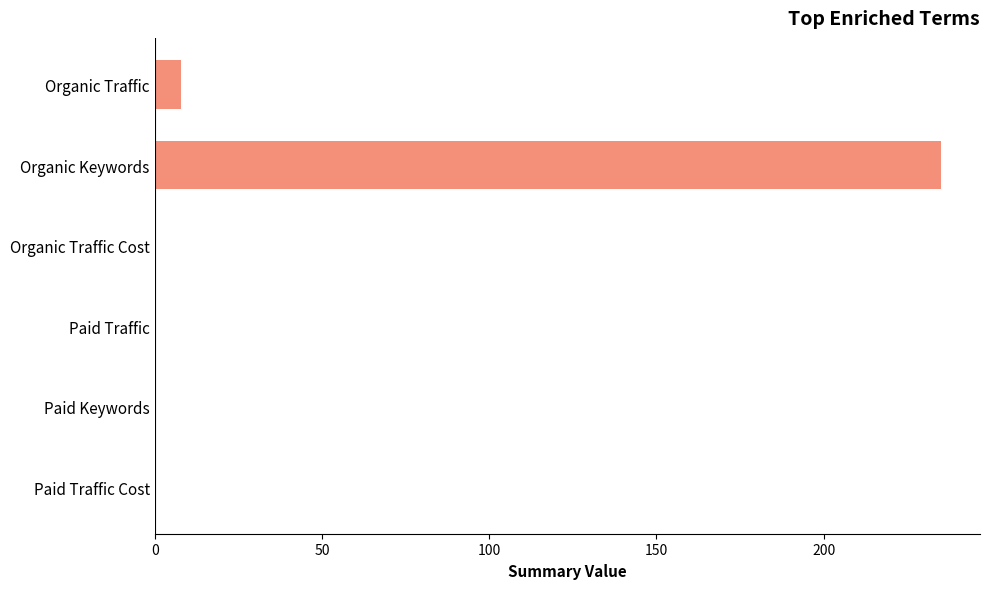

The value at Organic Keywords is 235. True or false?

True